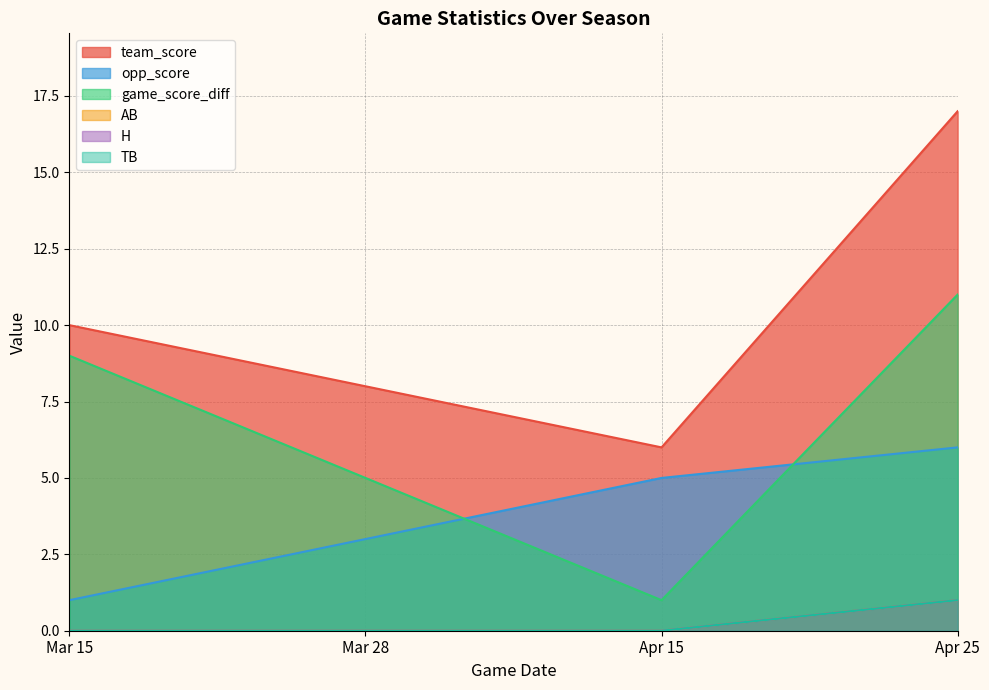

True or false: TB has a value of 0 at Mar 28.

True